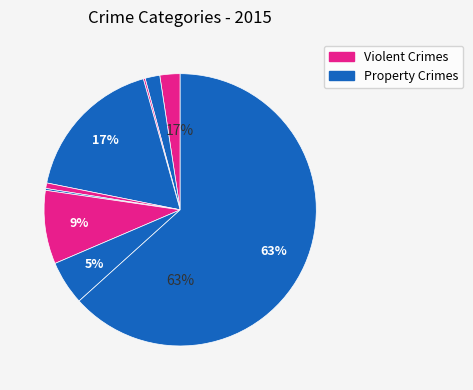

What is the total percentage of Criminal Sexual Assault and Robbery?

5.9%